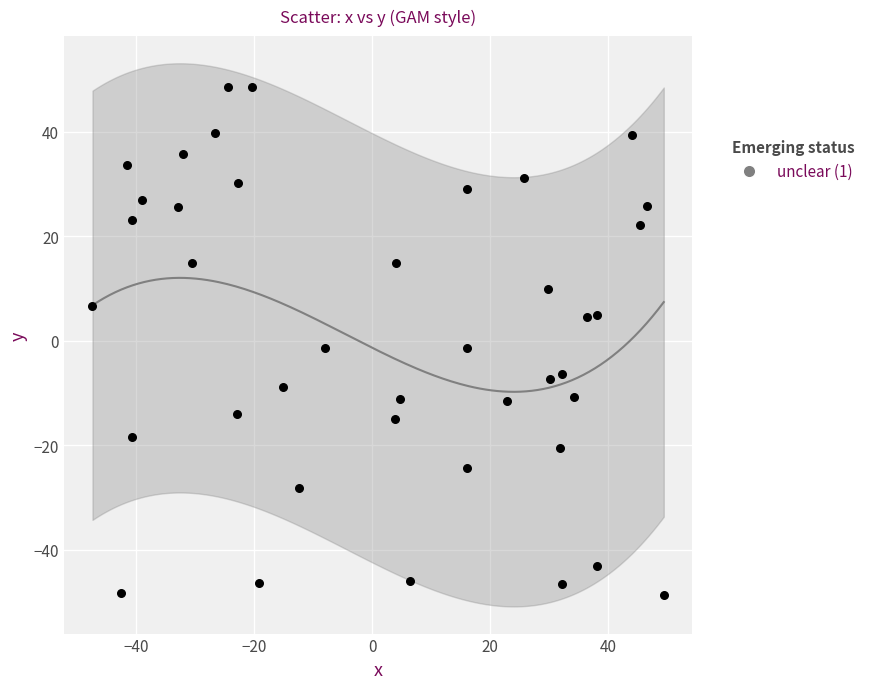

What is the range of Y values (max minus min)?

97.2